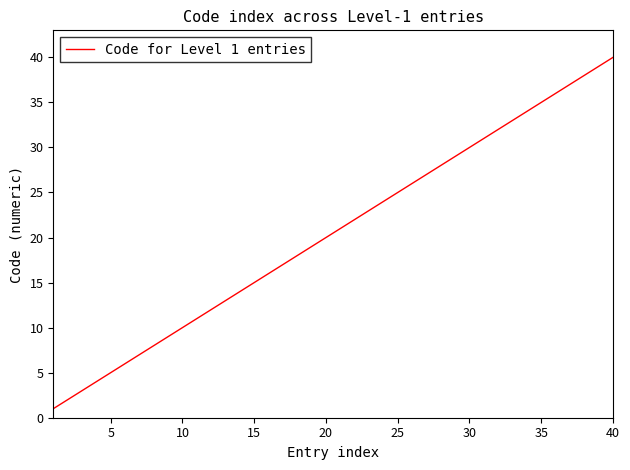

What is the difference between the maximum and minimum values?

39